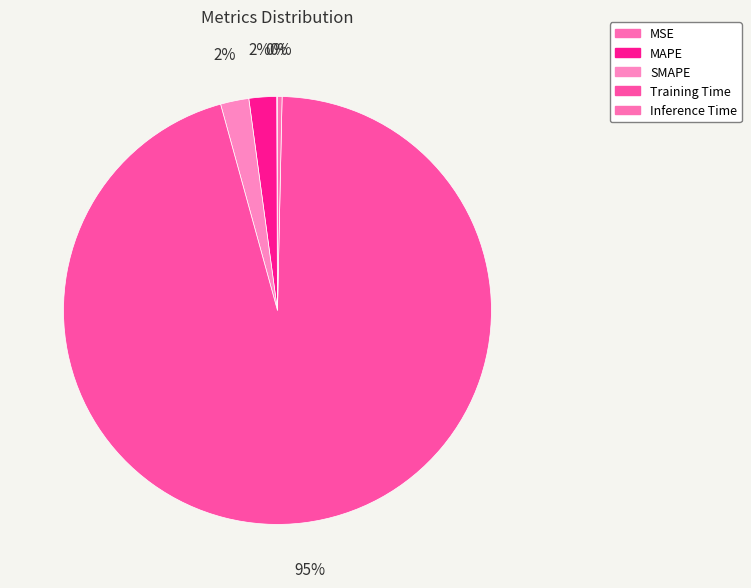

What is the total percentage of Inference Time and MSE?

0.4%